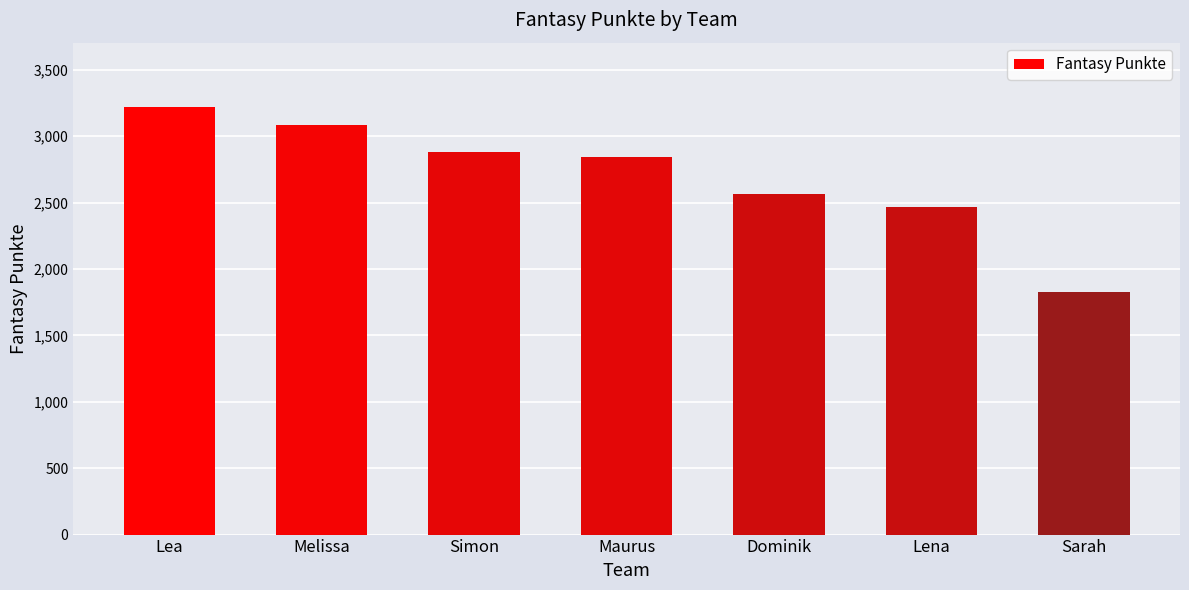

What is the label of the 1st bar from the left?

Lea